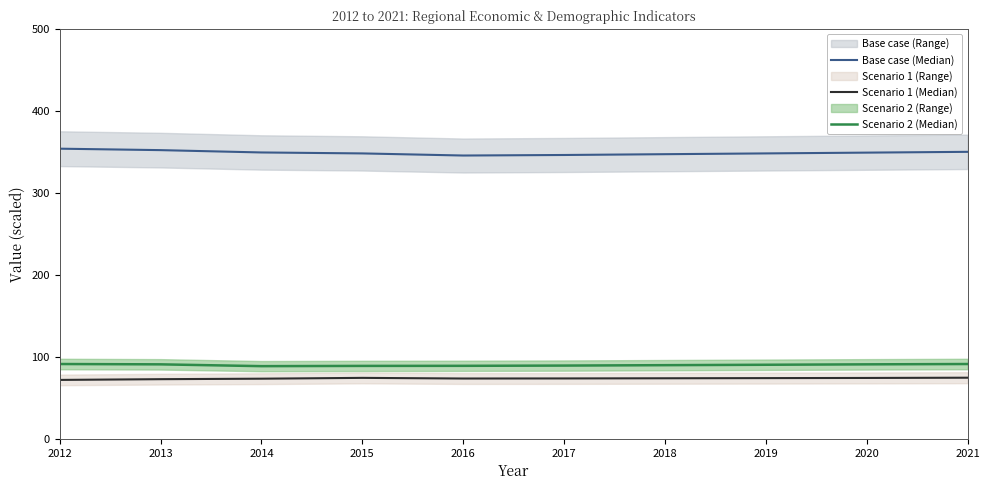

Where is Base case (Median) nearest to the value 349?

2020